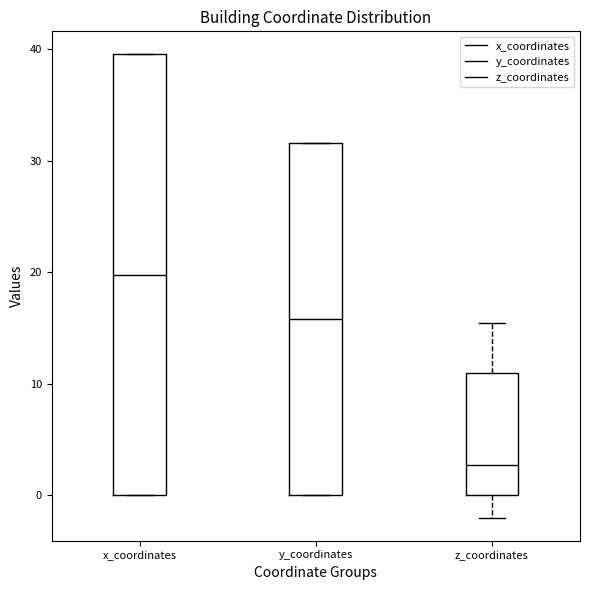

Reading left to right, transcribe this box plot: for each box, give where its median line is, the range the box spans, and where its two whiskers end, as read against the y-axis. The values are not printed on the chart, so give them approximately, as read against the axis.

x_coordinates: median 20, box 0 to 40, whiskers 0 to 40
y_coordinates: median 16, box 0 to 32, whiskers 0 to 32
z_coordinates: median 3, box 0 to 11, whiskers -2 to 15